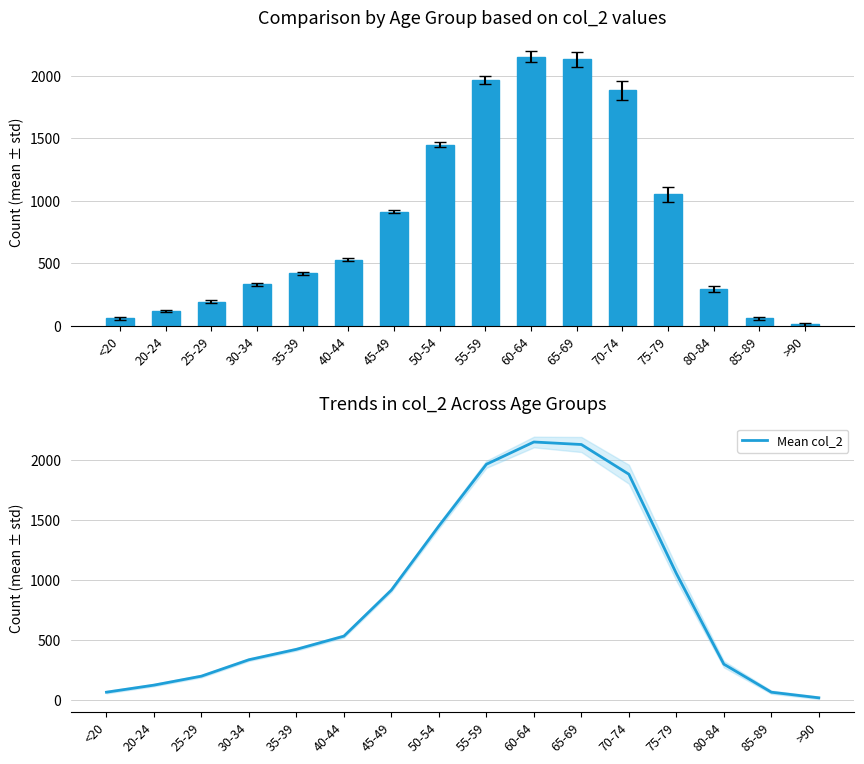

At 65-69, list the series in order from smallest to largest.

col_2, Mean col_2